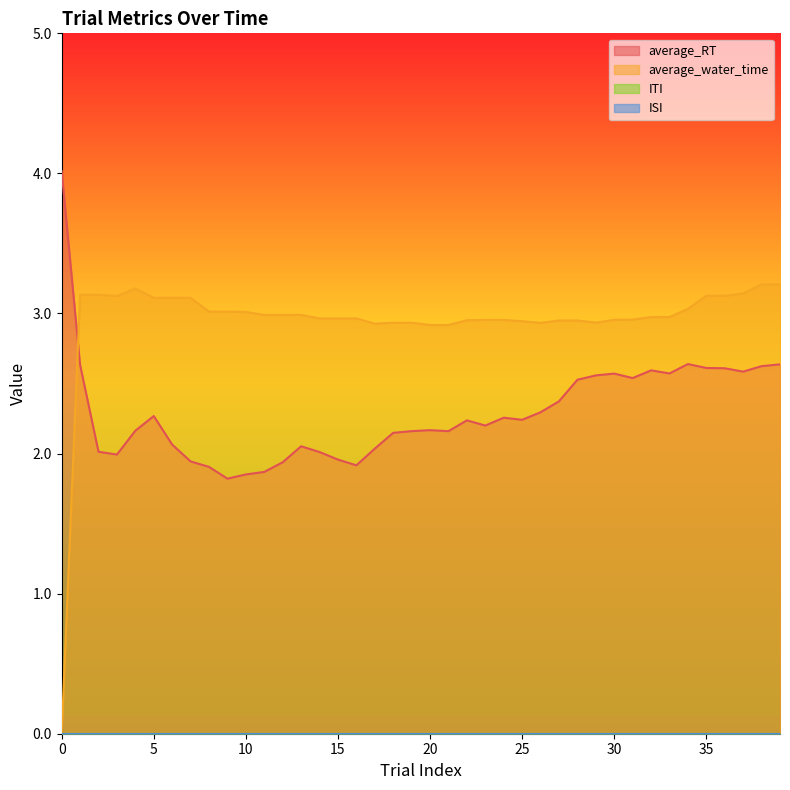

Between which two adjacent categories do average_RT and average_water_time first intersect?

0 and 1